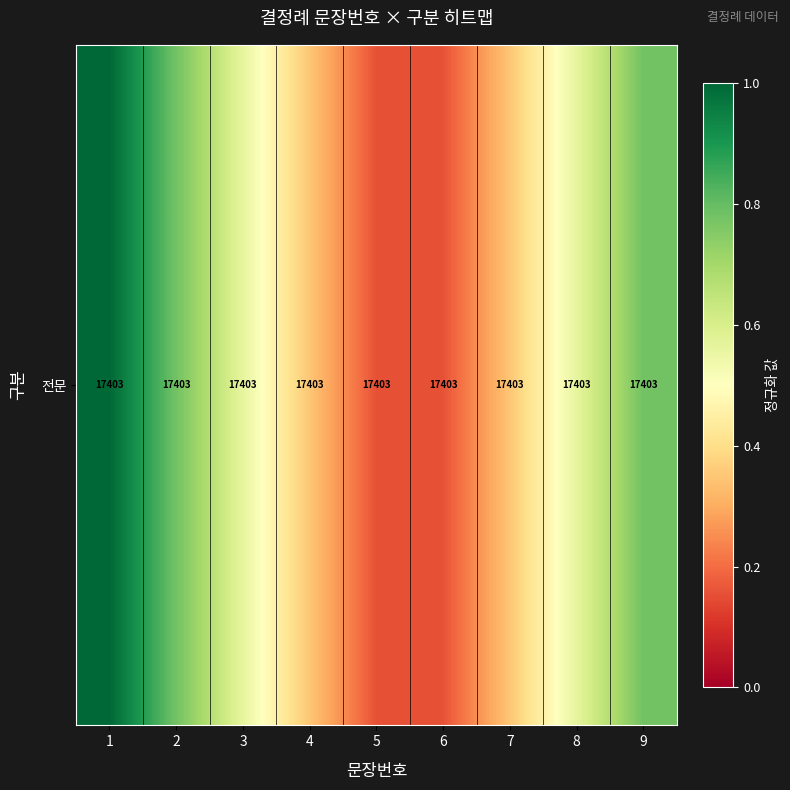

The chart shows a value of 0.2 at 5. True or false?

True